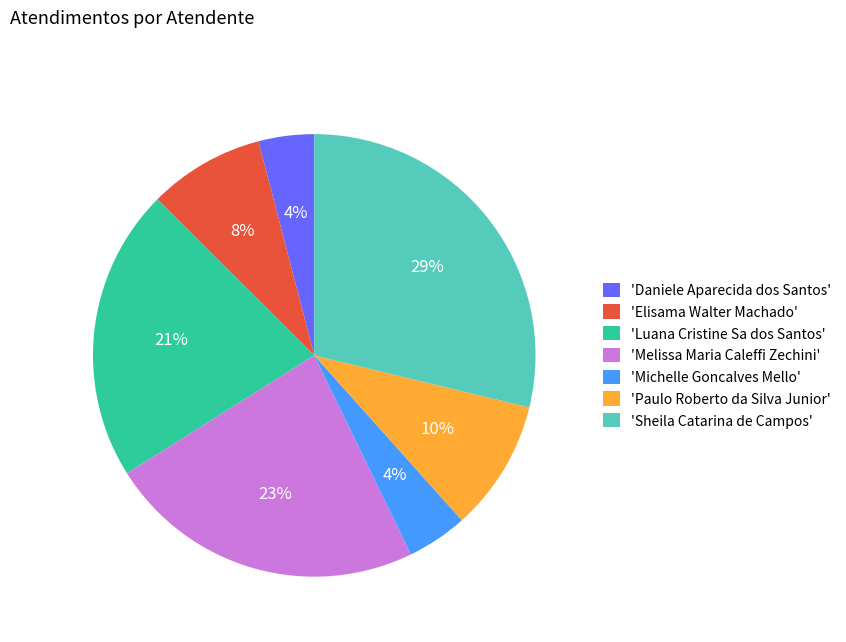

To the nearest percent, what portion does 'Paulo Roberto da Silva Junior' represent?

10%